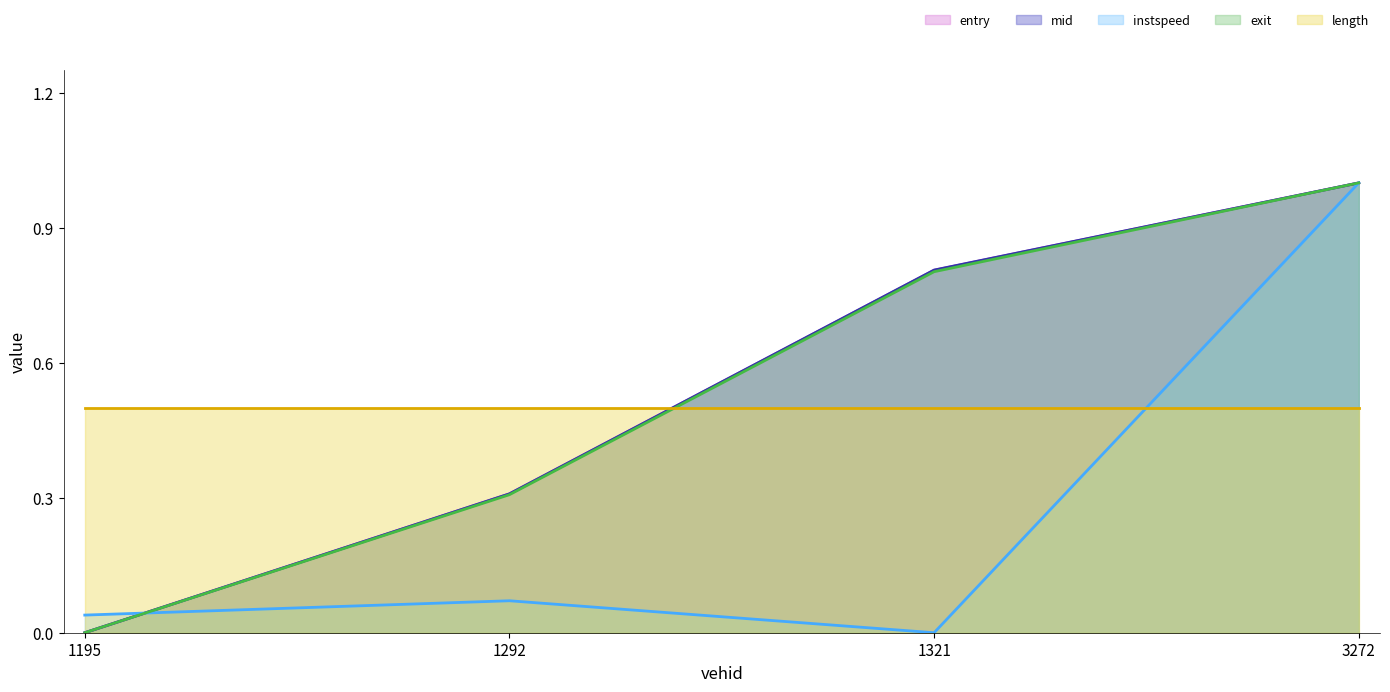

Rank the categories by entry value from lowest to highest.

1195, 1292, 1321, 3272